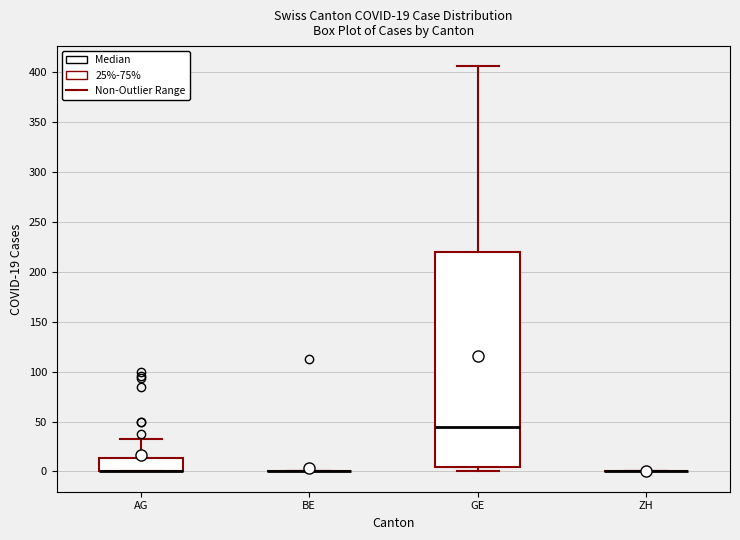

Comparing the boxes themselves (not the whiskers), which one is the tallest?

GE